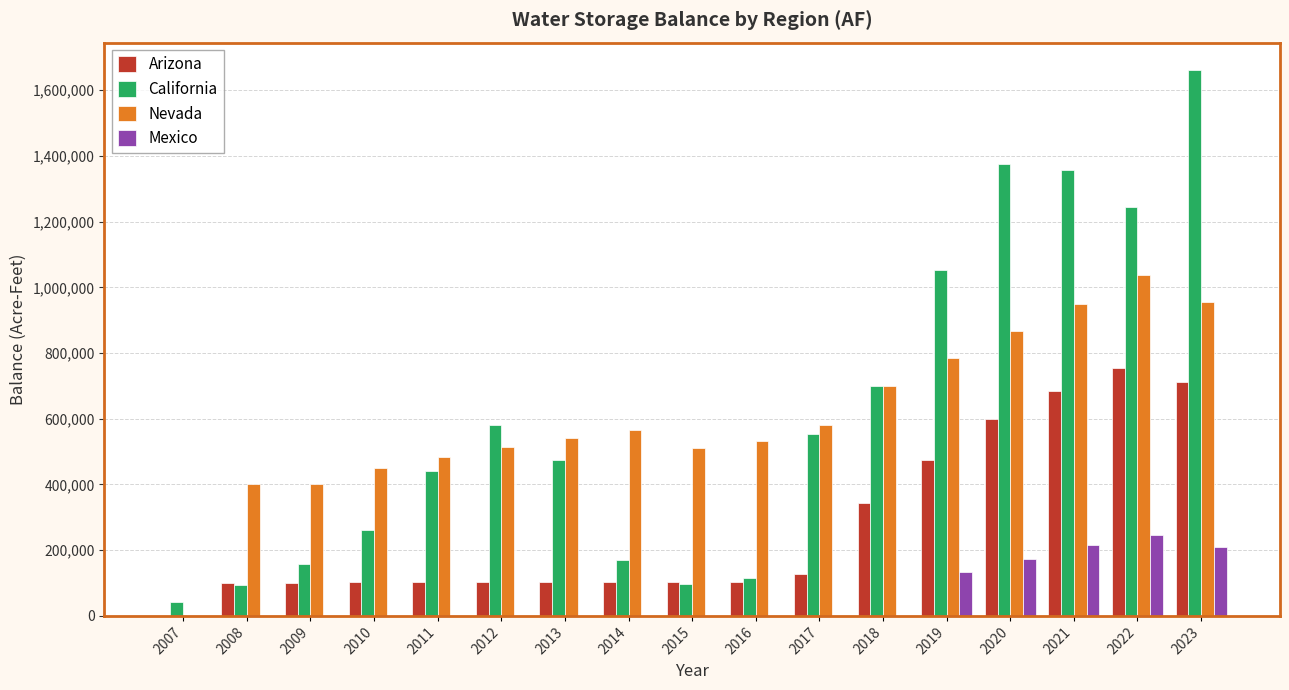

Between 2011 and 2023, which series saw the biggest shift?

California